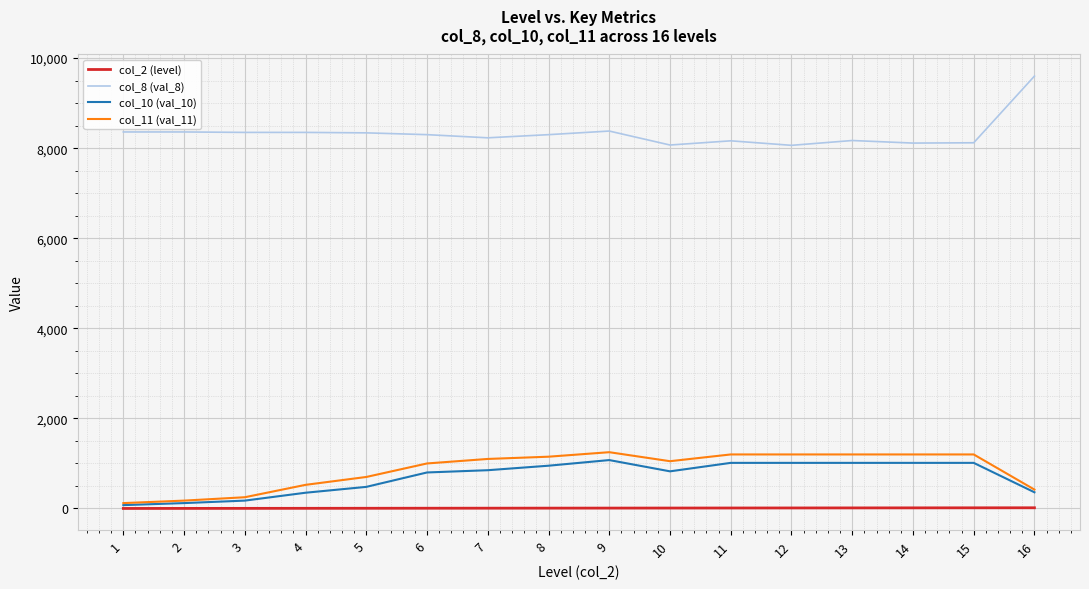

Is the value of col_8 (val_8) at 1 greater than the value of col_2 (level) at 8?

Yes